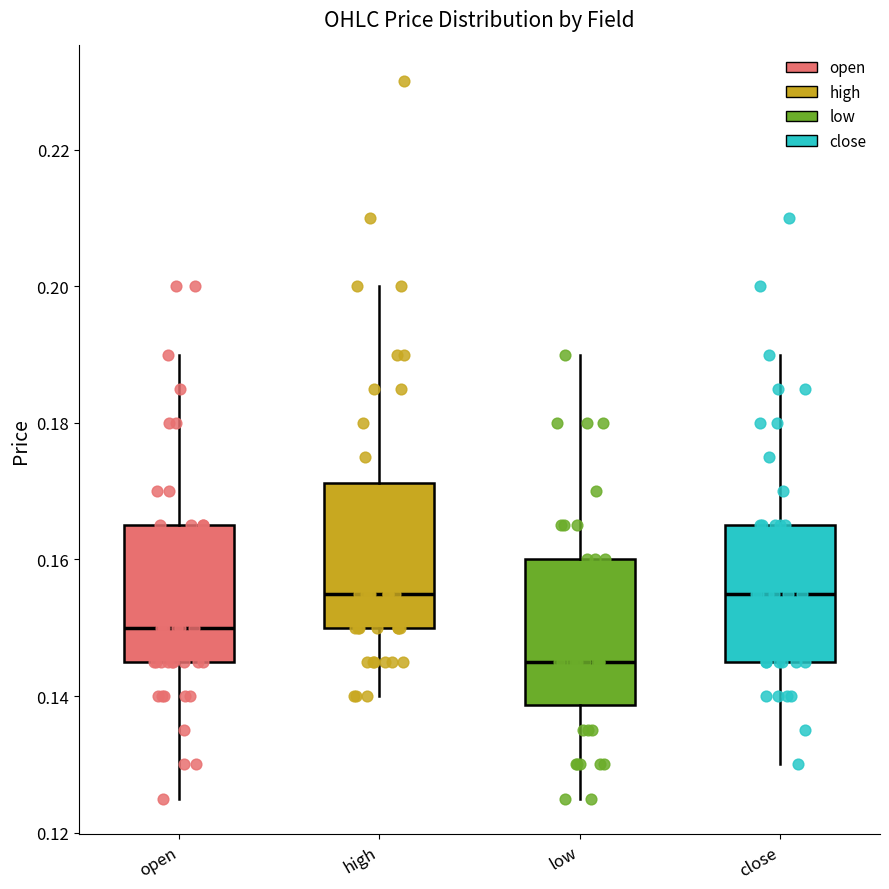

Where is the lower edge of the box for close on the y-axis? The values are not printed on the chart, so give them approximately, as read against the axis.

0.146